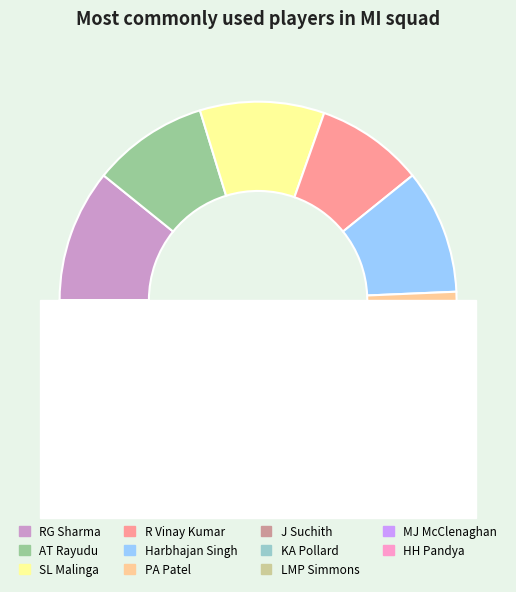

What percentage is NOT represented by RG Sharma?

89.2%